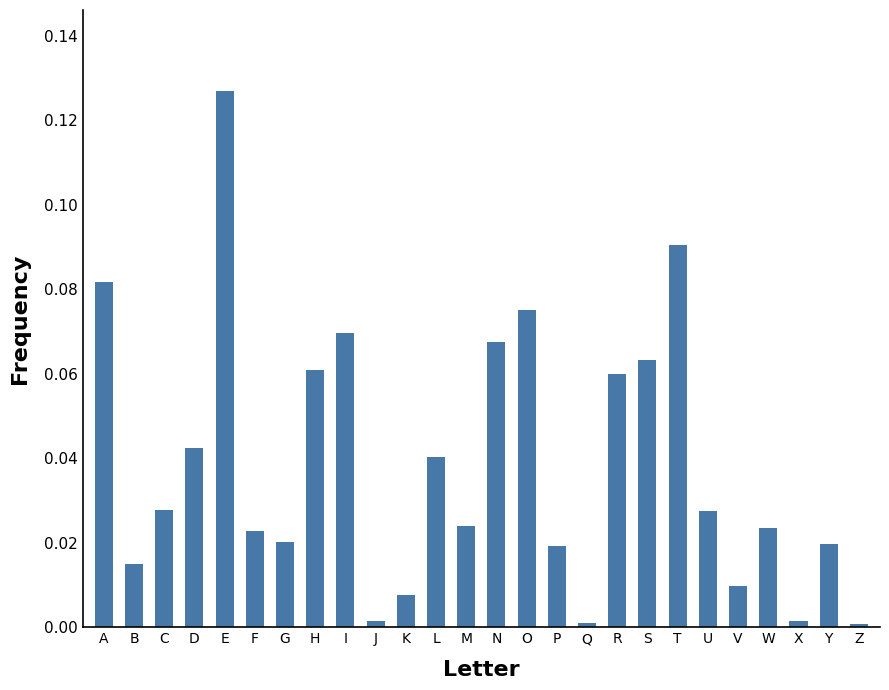

What is the sum of all values?

1.0